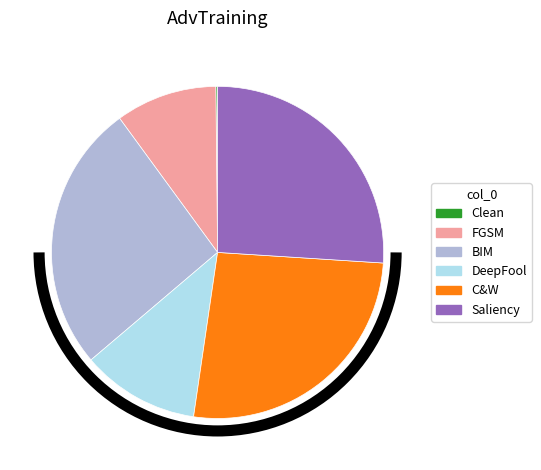

Between DeepFool and BIM, which is larger?

BIM